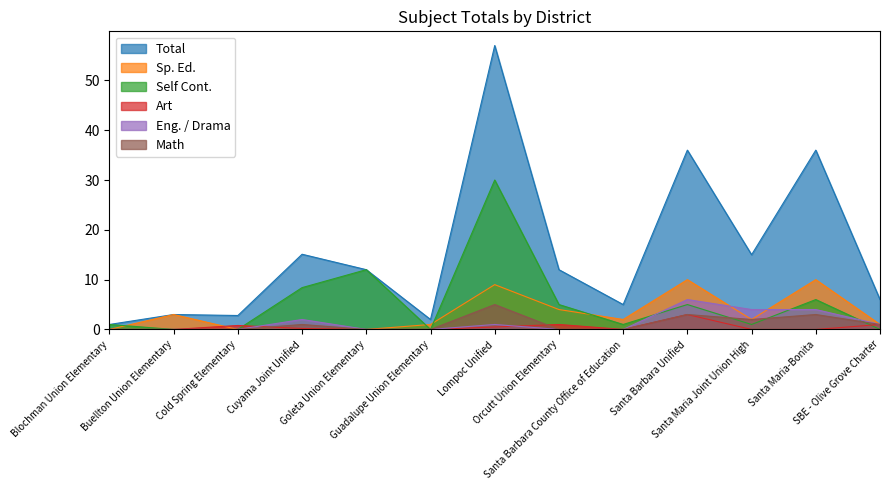

The Total series shows 1.4 at Blochman Union Elementary. True or false?

False